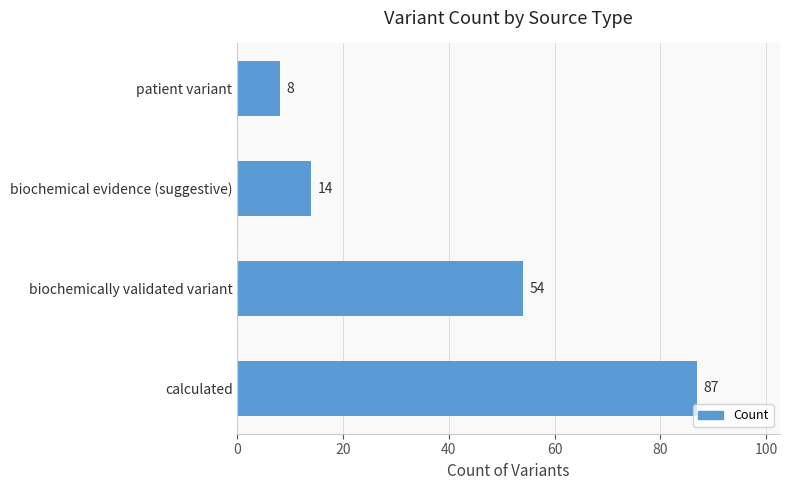

Reading bottom to top, what are all the values shown in this chart?

calculated=87	biochemically validated variant=54	biochemical evidence (suggestive)=14	patient variant=8